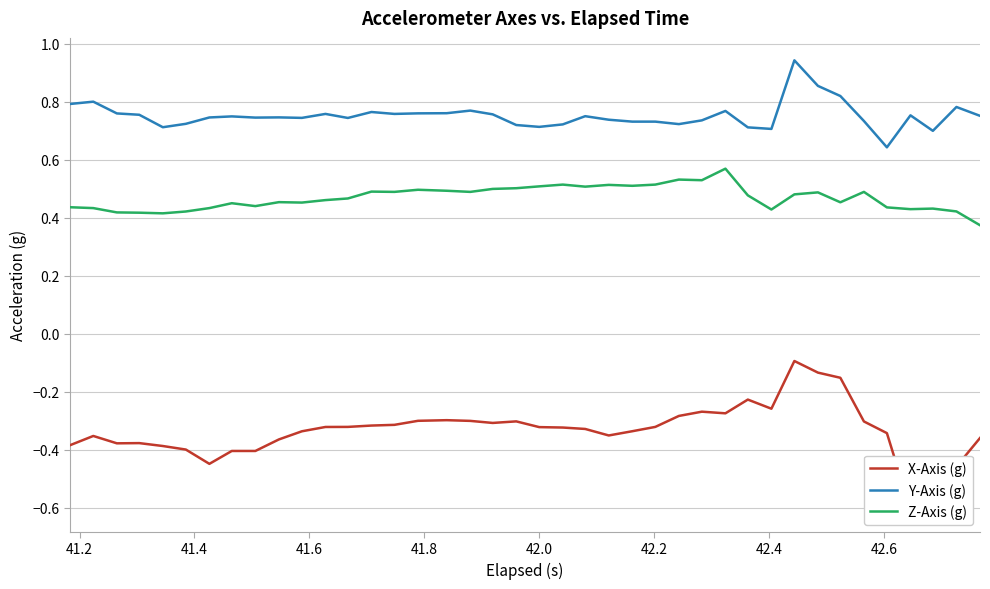

True or false: Z-Axis (g) and Y-Axis (g) cross at least once.

False